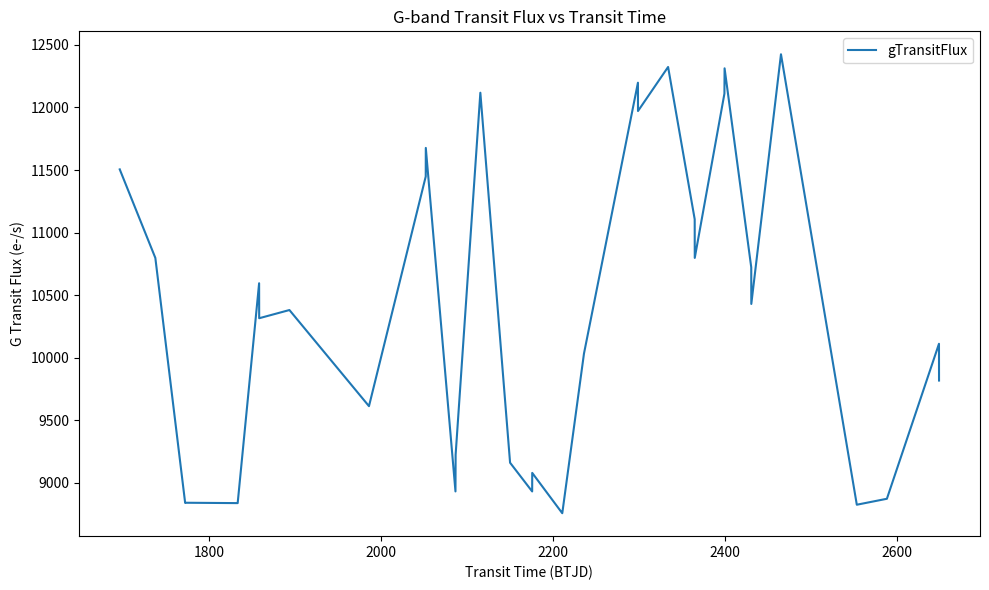

What is the difference between the maximum and minimum values?

3668.2